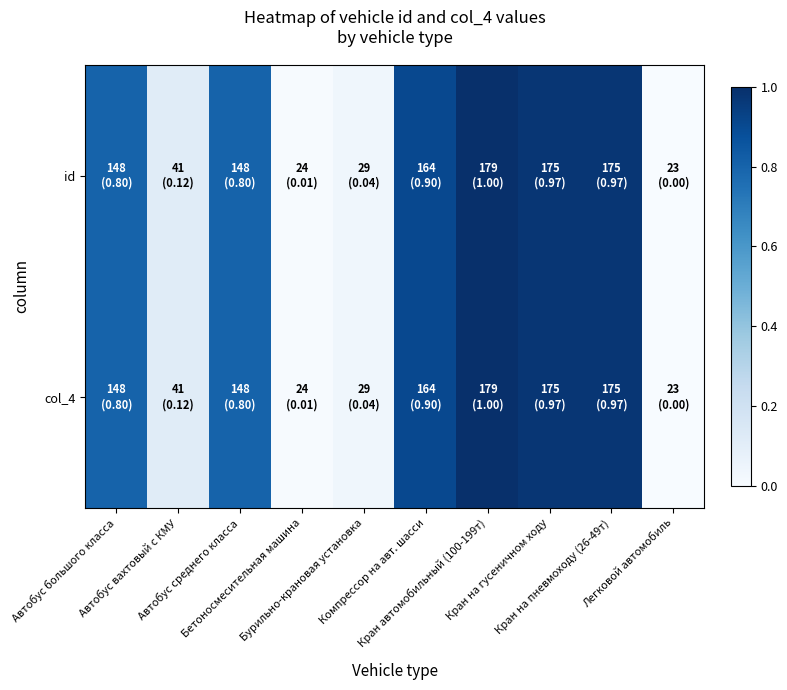

At which category is the sum across all series the highest?

Кран автомобильный (100-199т)